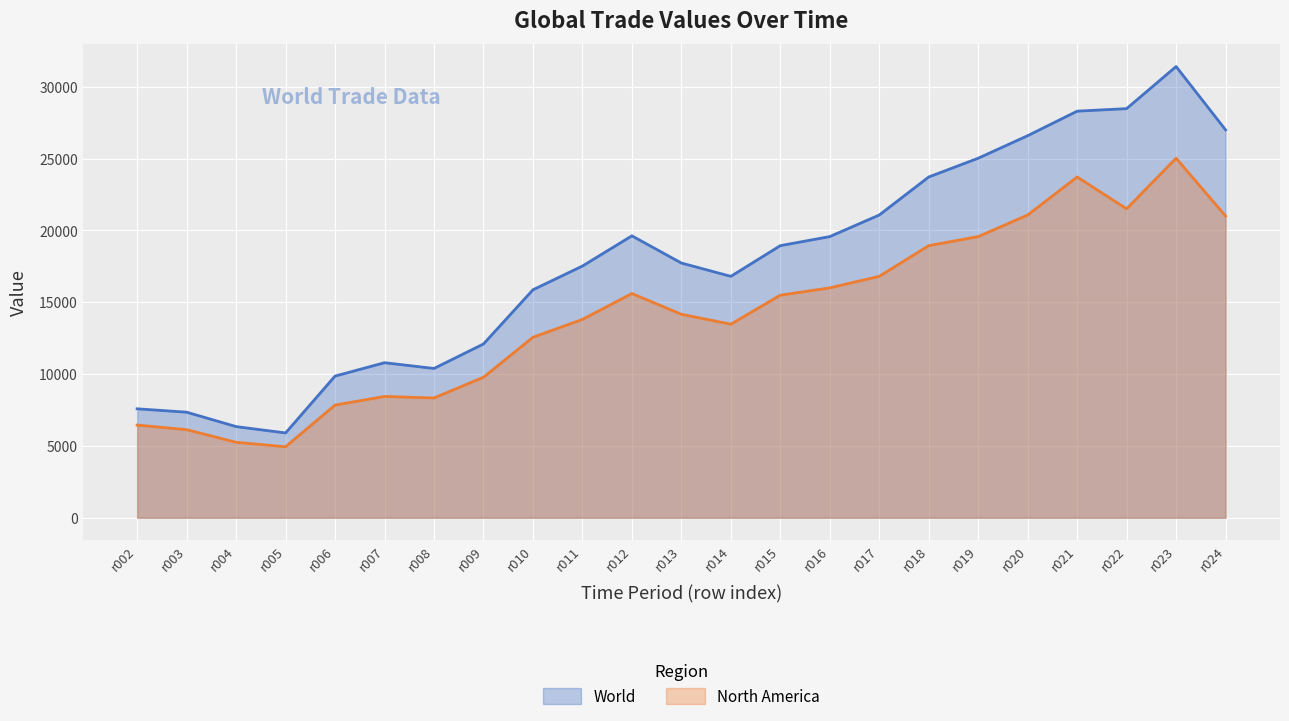

At which category is the sum across all series the highest?

r023